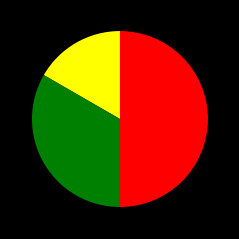

Count the number of slices in the pie.

3